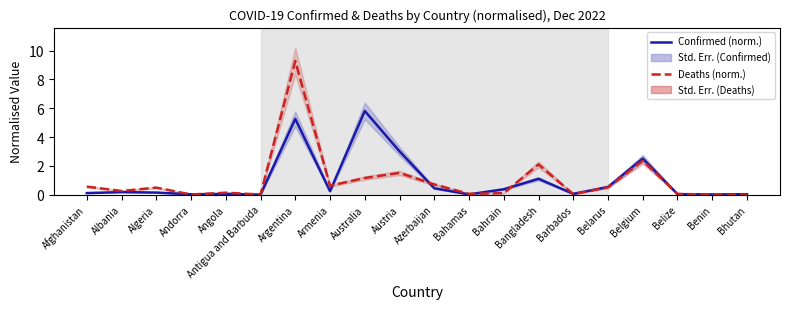

What is the average value of the Confirmed (normalised) series?

1.0